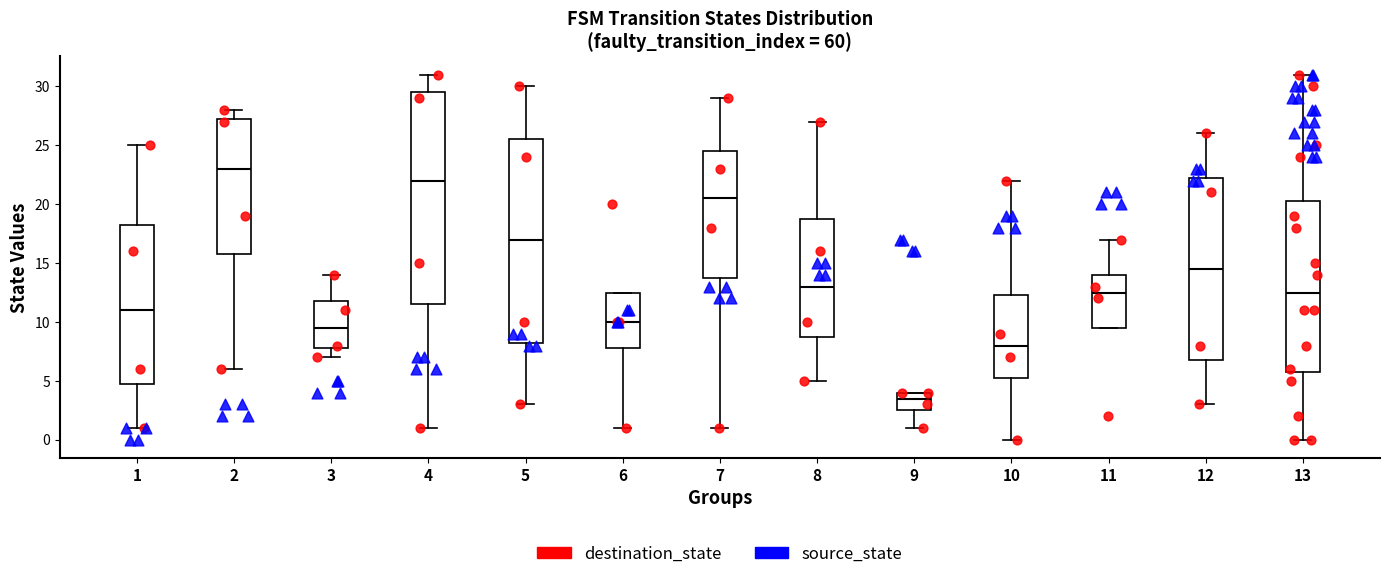

Reading left to right, transcribe this box plot: for each box, give where its median line is, the range the box spans, and where its two whiskers end, as read against the y-axis. The values are not printed on the chart, so give them approximately, as read against the axis.

1: median 11.0, box 5.0 to 18.5, whiskers 1.0 to 25.0
2: median 23.0, box 16.0 to 27.5, whiskers 6.0 to 28.0
3: median 9.5, box 8.0 to 12.0, whiskers 7.0 to 14.0
4: median 22.0, box 11.5 to 29.5, whiskers 1.0 to 31.0
5: median 17.0, box 8.5 to 25.5, whiskers 3.0 to 30.0
6: median 10.0, box 8.0 to 12.5, whiskers 1.0 to 12.5
7: median 20.5, box 14.0 to 24.5, whiskers 1.0 to 29.0
8: median 13.0, box 9.0 to 19.0, whiskers 5.0 to 27.0
9: median 3.5, box 2.5 to 4.0, whiskers 1.0 to 4.0
10: median 8.0, box 5.5 to 12.5, whiskers 0.0 to 22.0
11: median 12.5, box 9.5 to 14.0, whiskers 9.5 to 17.0
12: median 14.5, box 7.0 to 22.5, whiskers 3.0 to 26.0
13: median 12.5, box 6.0 to 20.5, whiskers 0.0 to 31.0